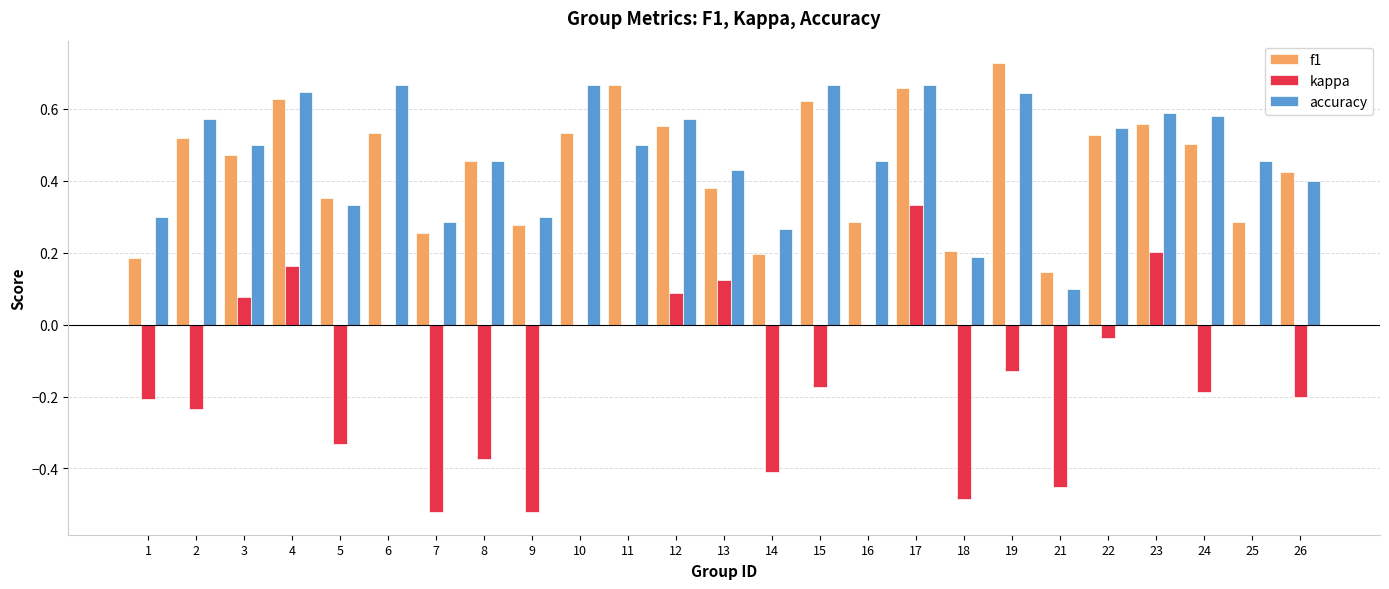

Which category has the highest value across all series?

19